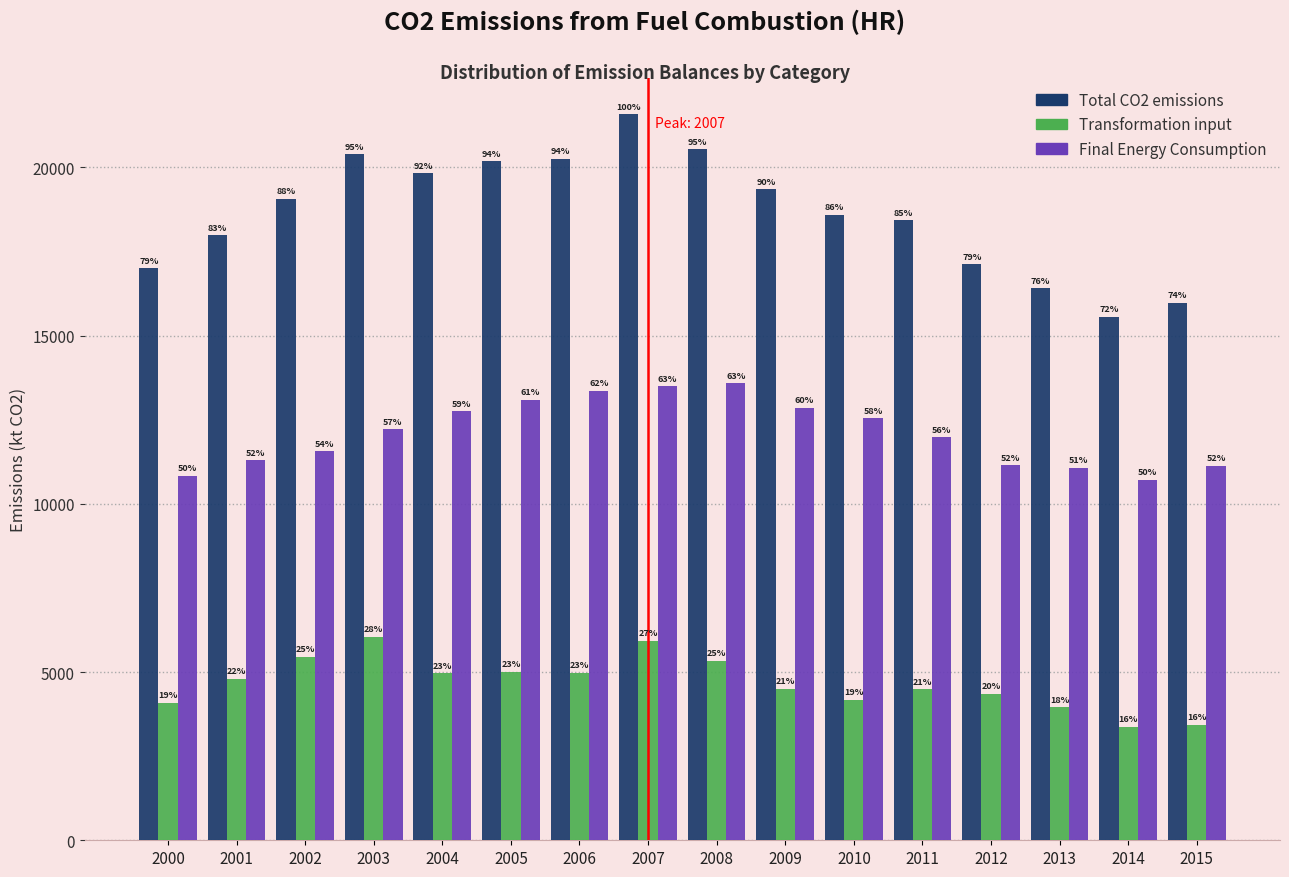

How many bars are there in total?

48